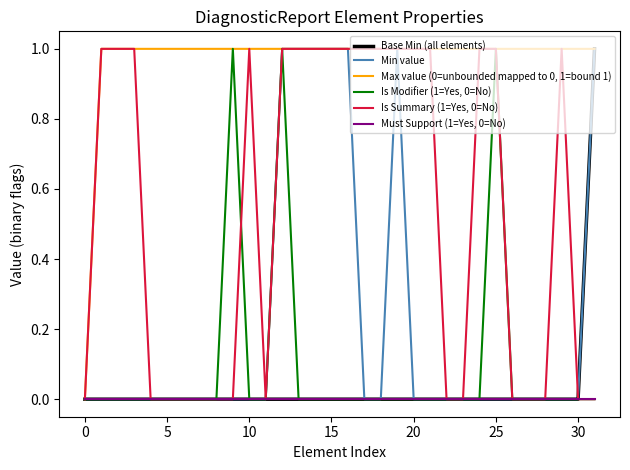

What are all the series names shown in the legend?

Base Min (all elements), Min value, Max value (0=unbounded mapped to 0, 1=bound 1), Is Modifier (1=Yes, 0=No), Is Summary (1=Yes, 0=No), Must Support (1=Yes, 0=No)